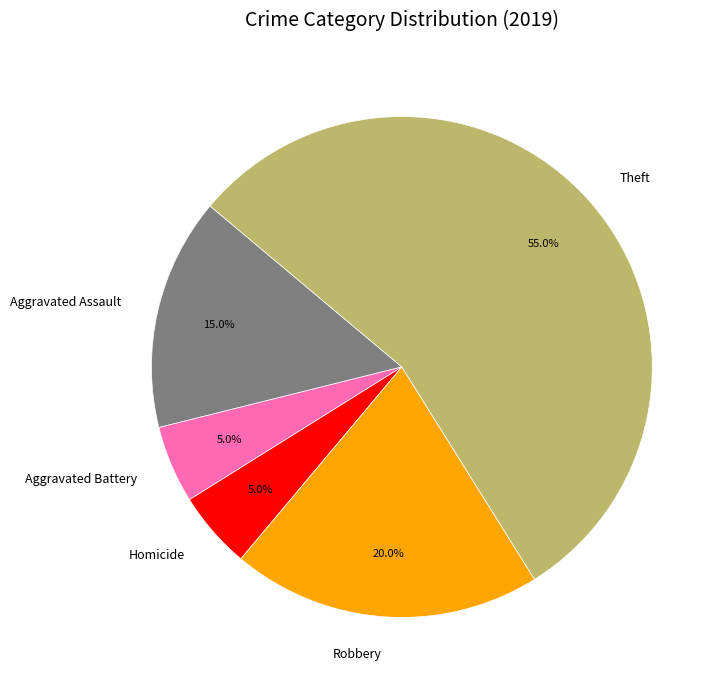

Combined, what portion of the pie is Robbery and Theft?

75.0%